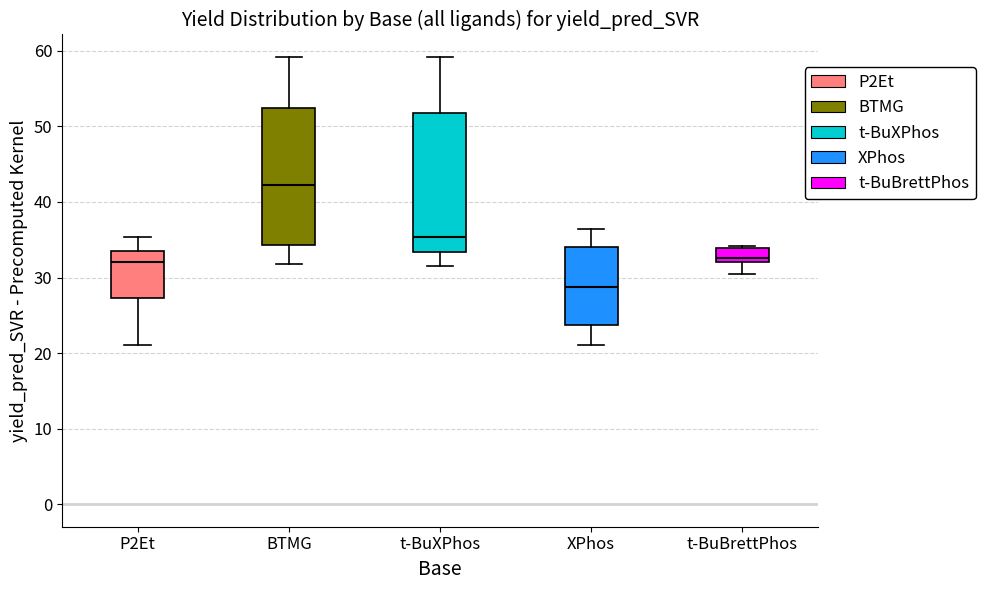

Reading left to right, read every box against the y-axis: the position of its median line, the range the box covers, and the ends of its whiskers. The values are not printed on the chart, so give them approximately, as read against the axis.

P2Et: median 32, box 27 to 34, whiskers 21 to 35
BTMG: median 42, box 34 to 52, whiskers 32 to 59
t-BuXPhos: median 35, box 33 to 52, whiskers 32 to 59
XPhos: median 29, box 24 to 34, whiskers 21 to 36
t-BuBrettPhos: median 33, box 32 to 34, whiskers 31 to 34 (just above the box's upper edge)